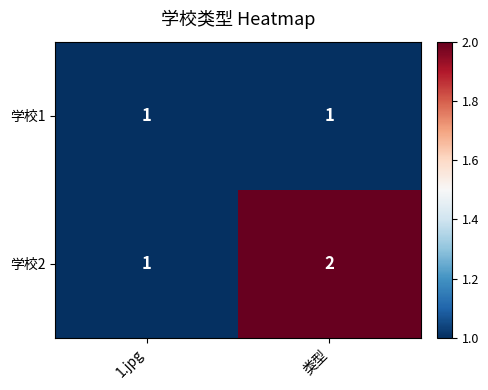

Reading left to right, extract all data points from this chart.

学校1: 1.jpg=1	类型=1
学校2: 1.jpg=1	类型=2